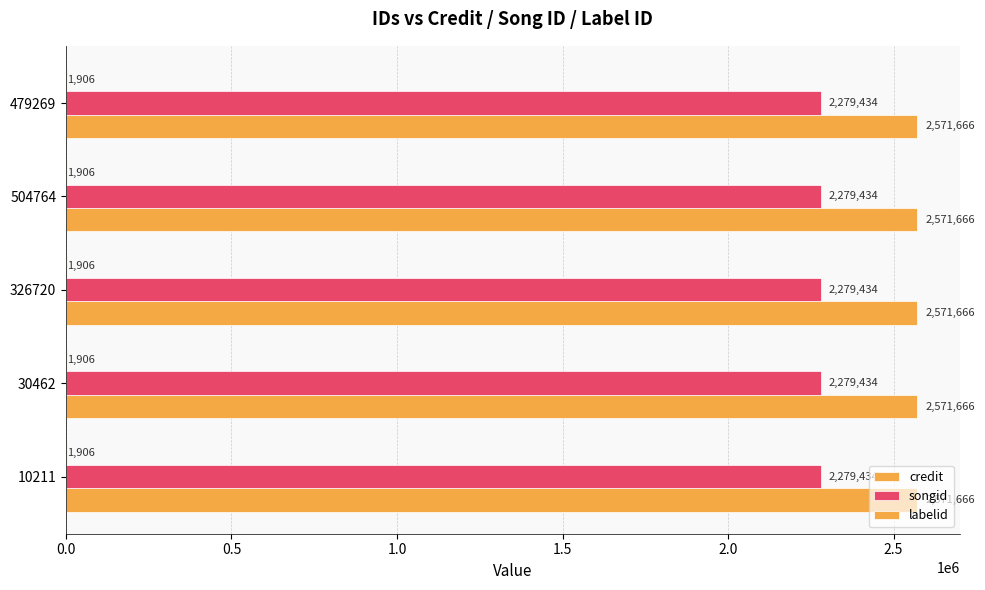

True or false: labelid has a value of 1906 at 479269.

True